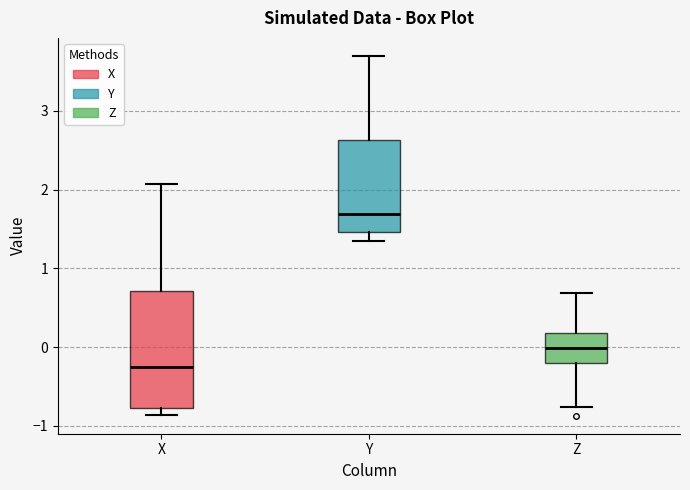

Which box's median line is the highest?

Y